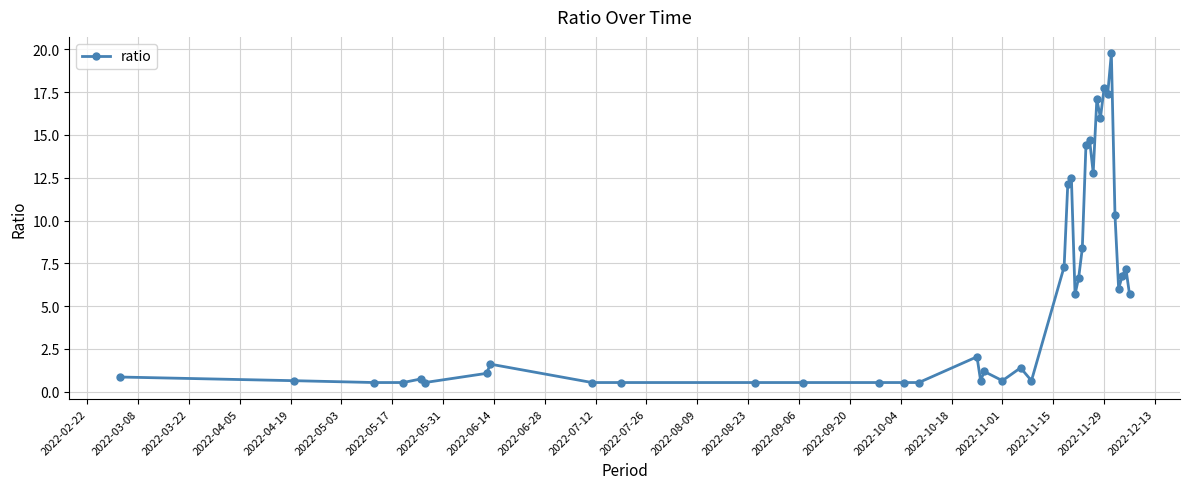

How many data points are above 2?

20